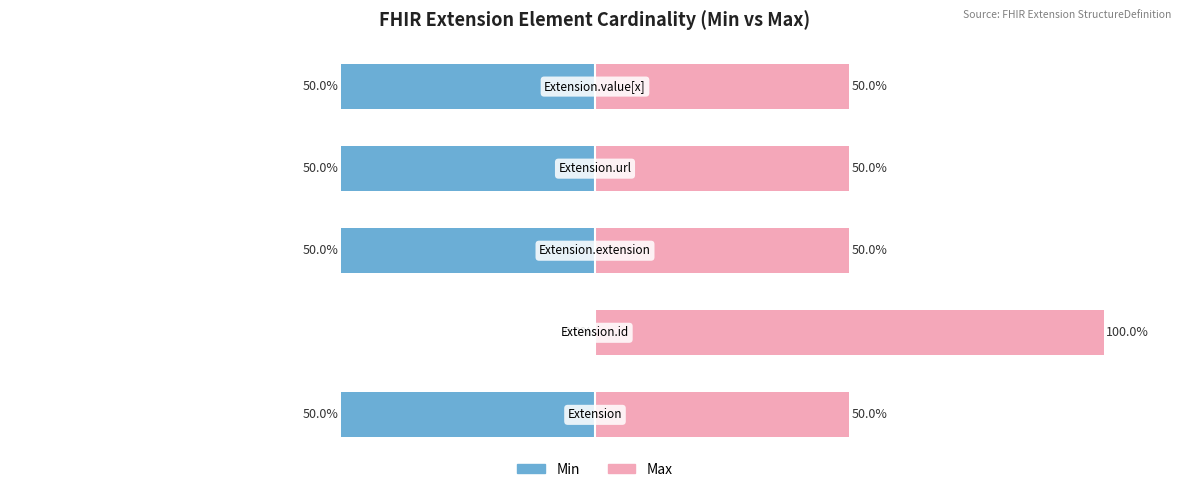

At which label does Max reach its peak?

Extension.id